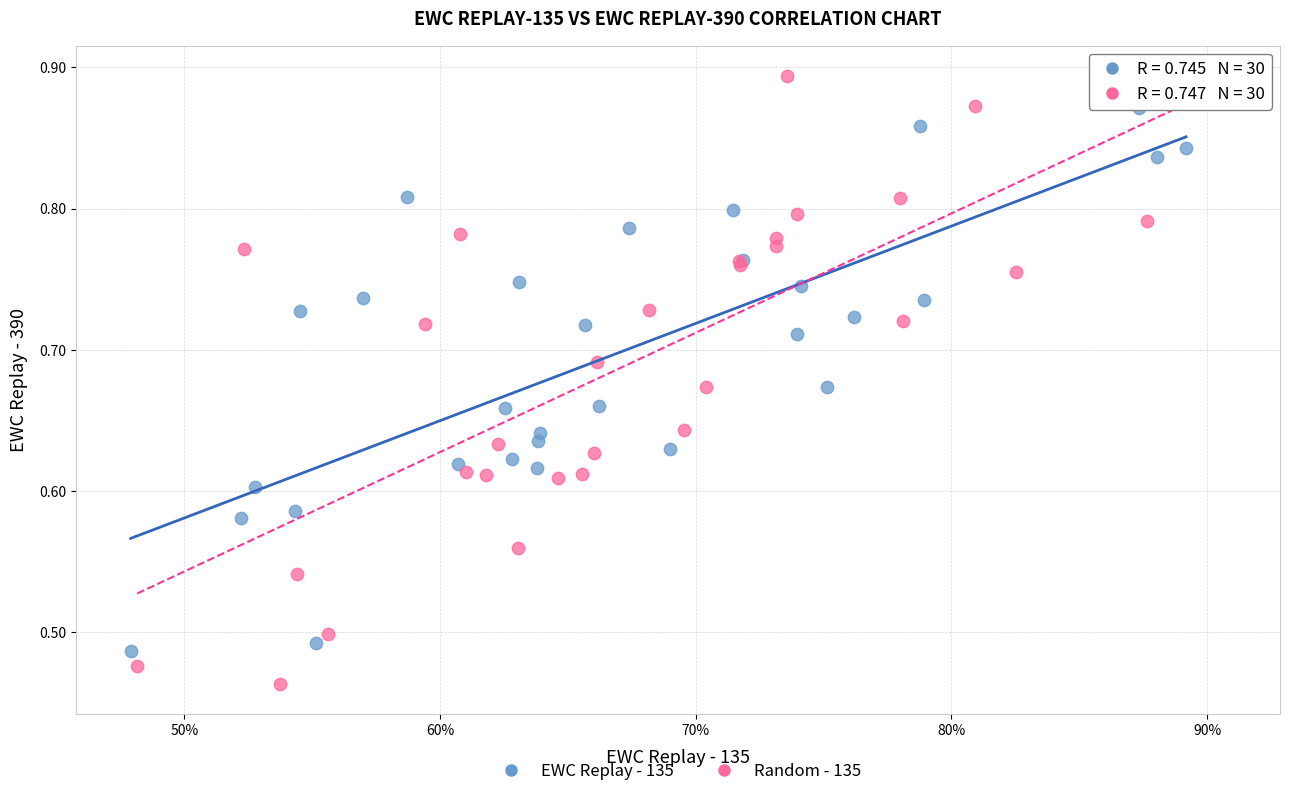

Which series contains the highest Y value?

Random - 135